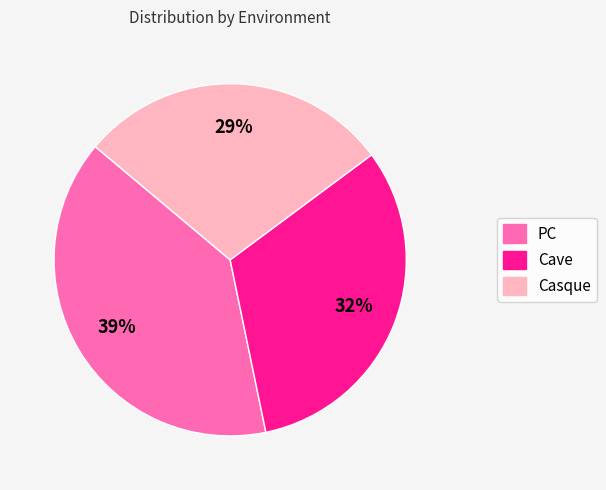

How many slices are in this pie chart?

3